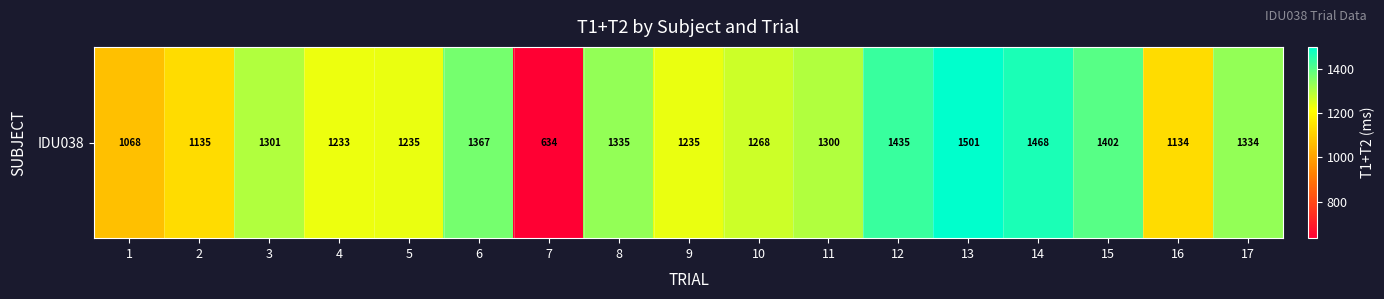

True or false: the data shows 729 at 2.

False